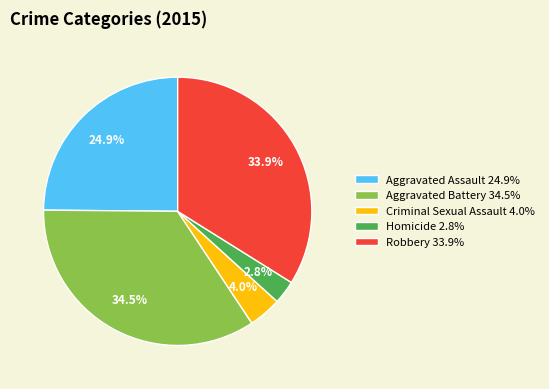

What is the smallest slice in the pie chart?

Homicide